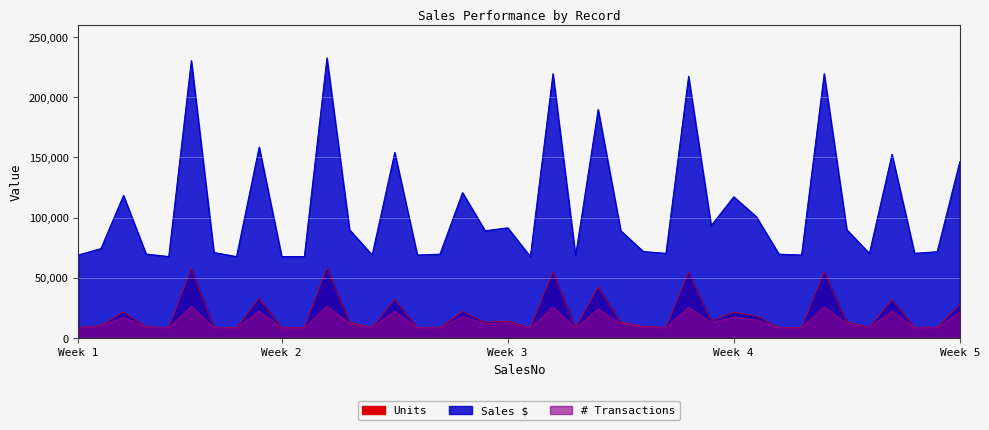

True or false: Units and # Transactions intersect in this chart.

False